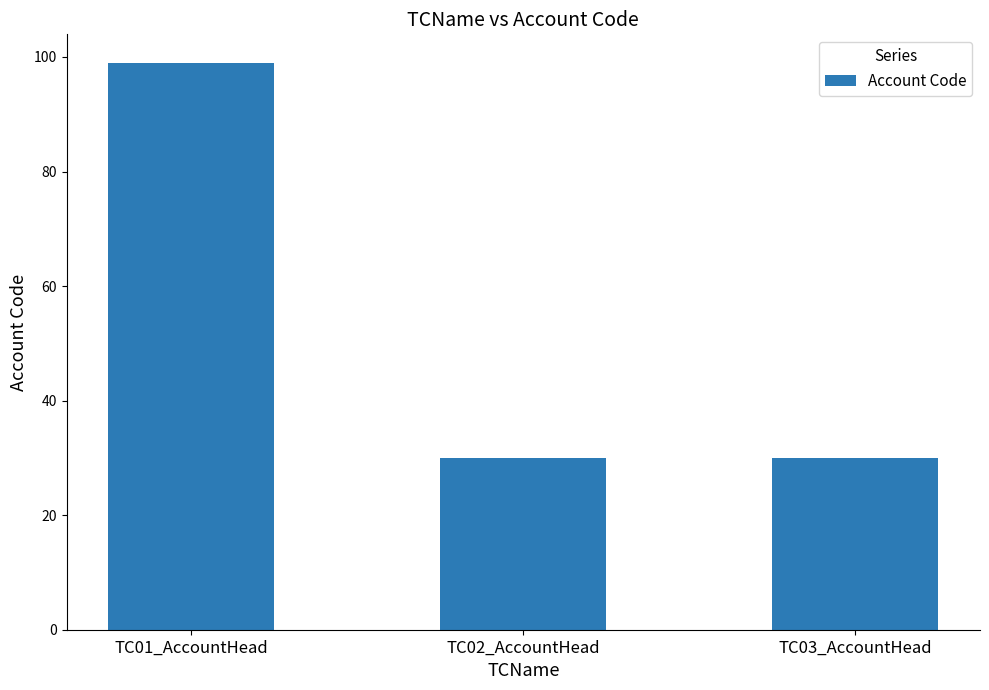

Are the bars horizontal?

No